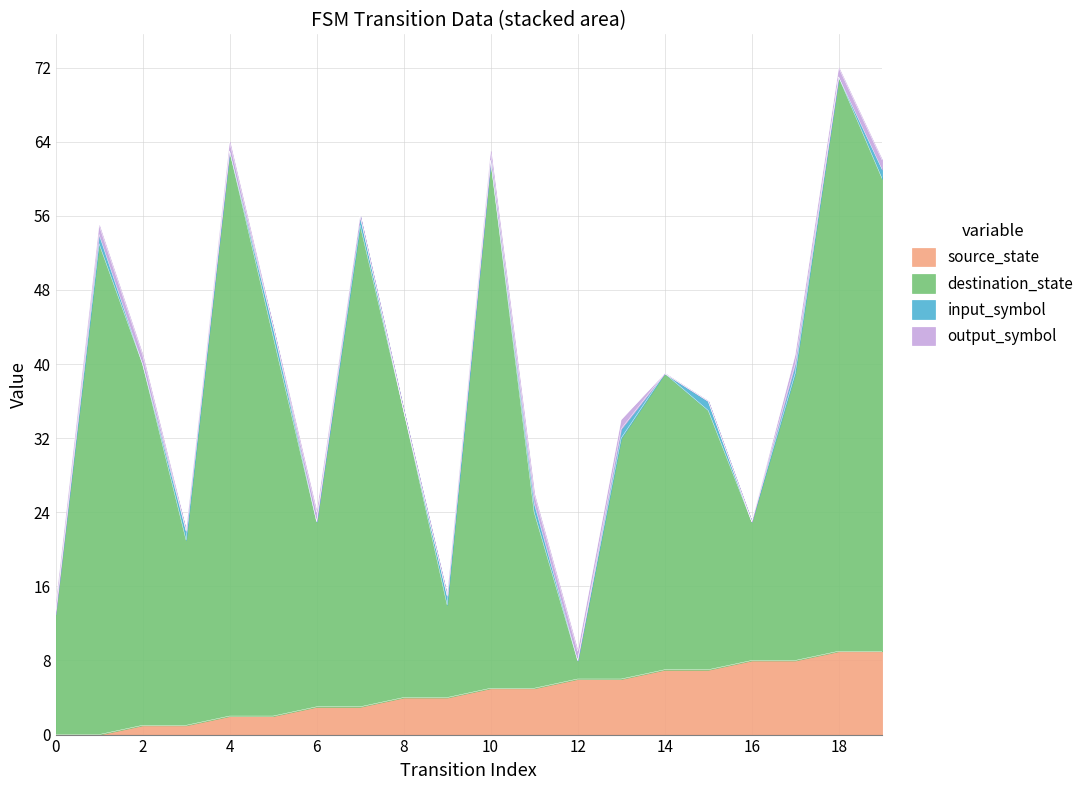

At which category is the sum across all series the highest?

18